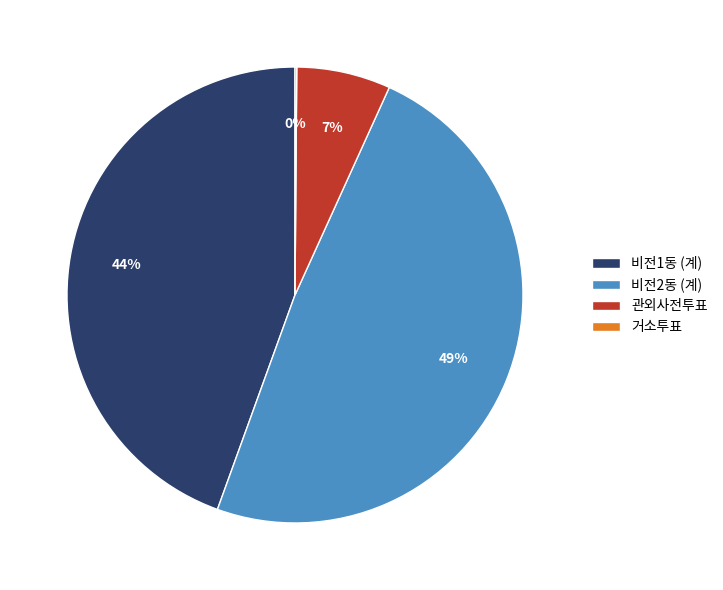

Between 비전1동 (계) and 관외사전투표, which is larger?

비전1동 (계)